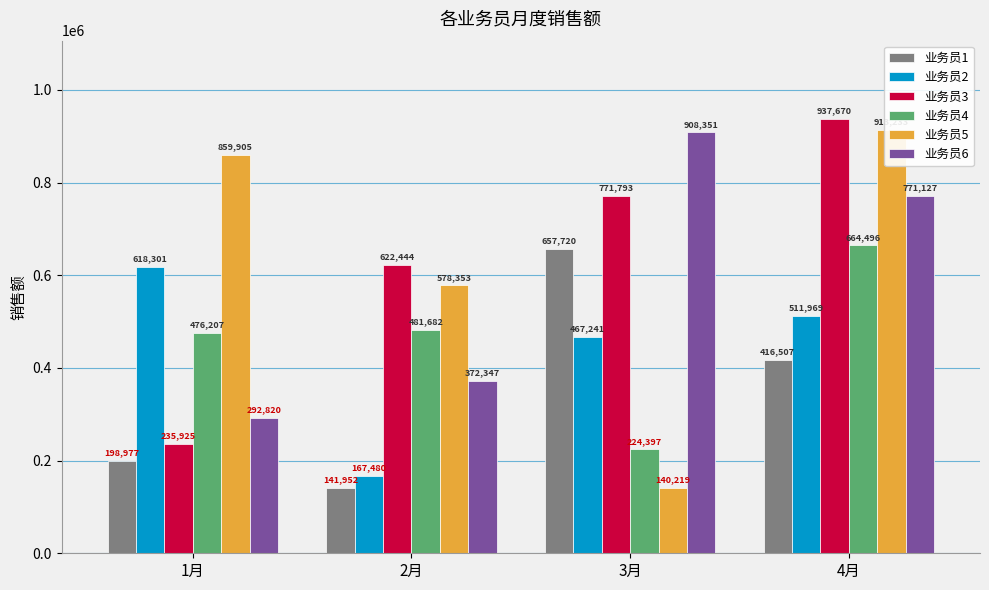

Is it true that 业务员6 equals 135012 at 1月?

False